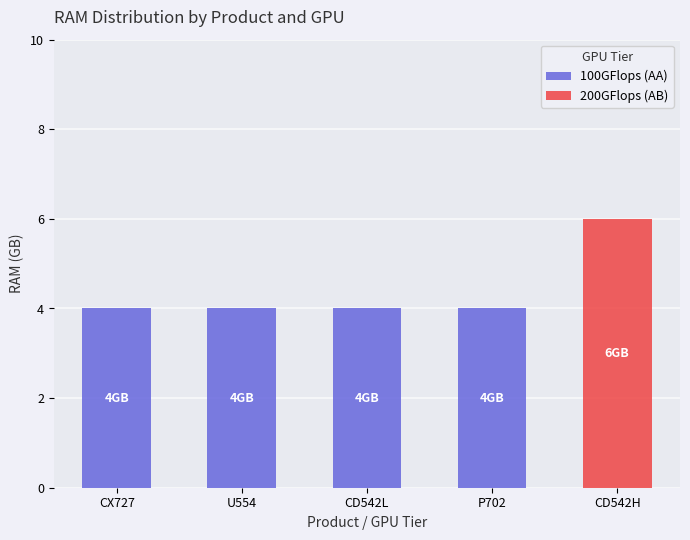

What is the difference between the 100GFlops (AA) values at U554 and CD542H?

4